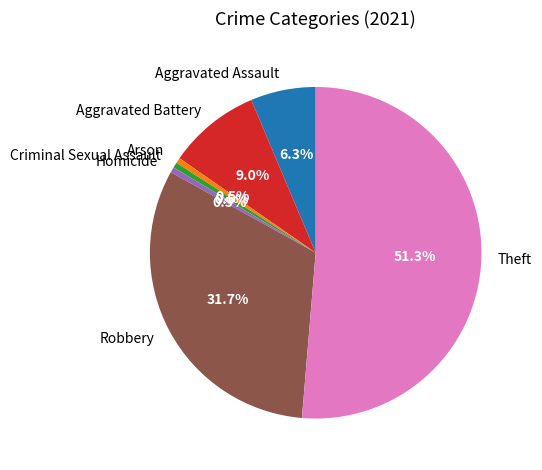

Which category accounts for the majority?

Theft